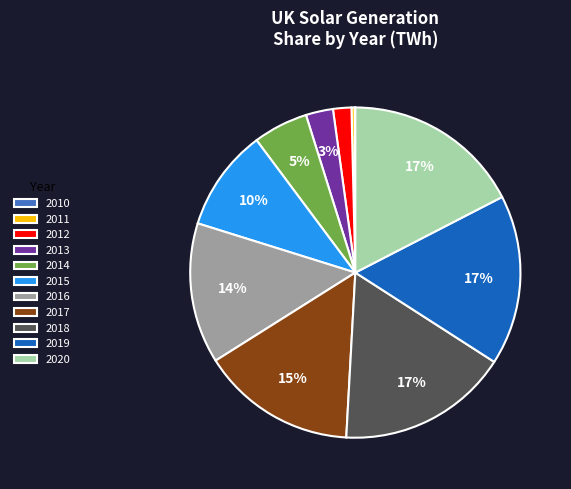

Is 2017 the majority of the pie?

No